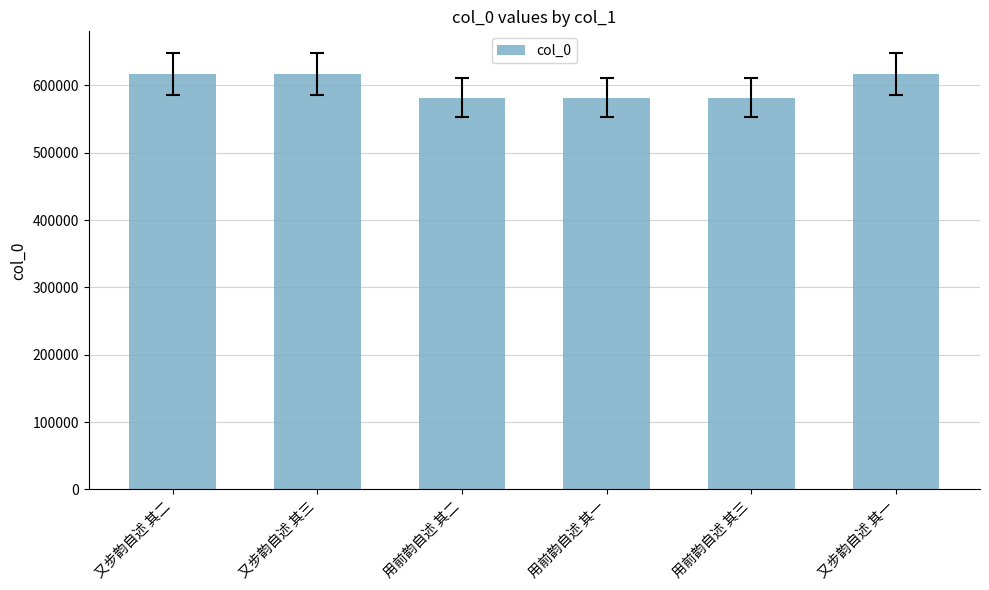

What is the difference between the maximum and minimum values?

35400